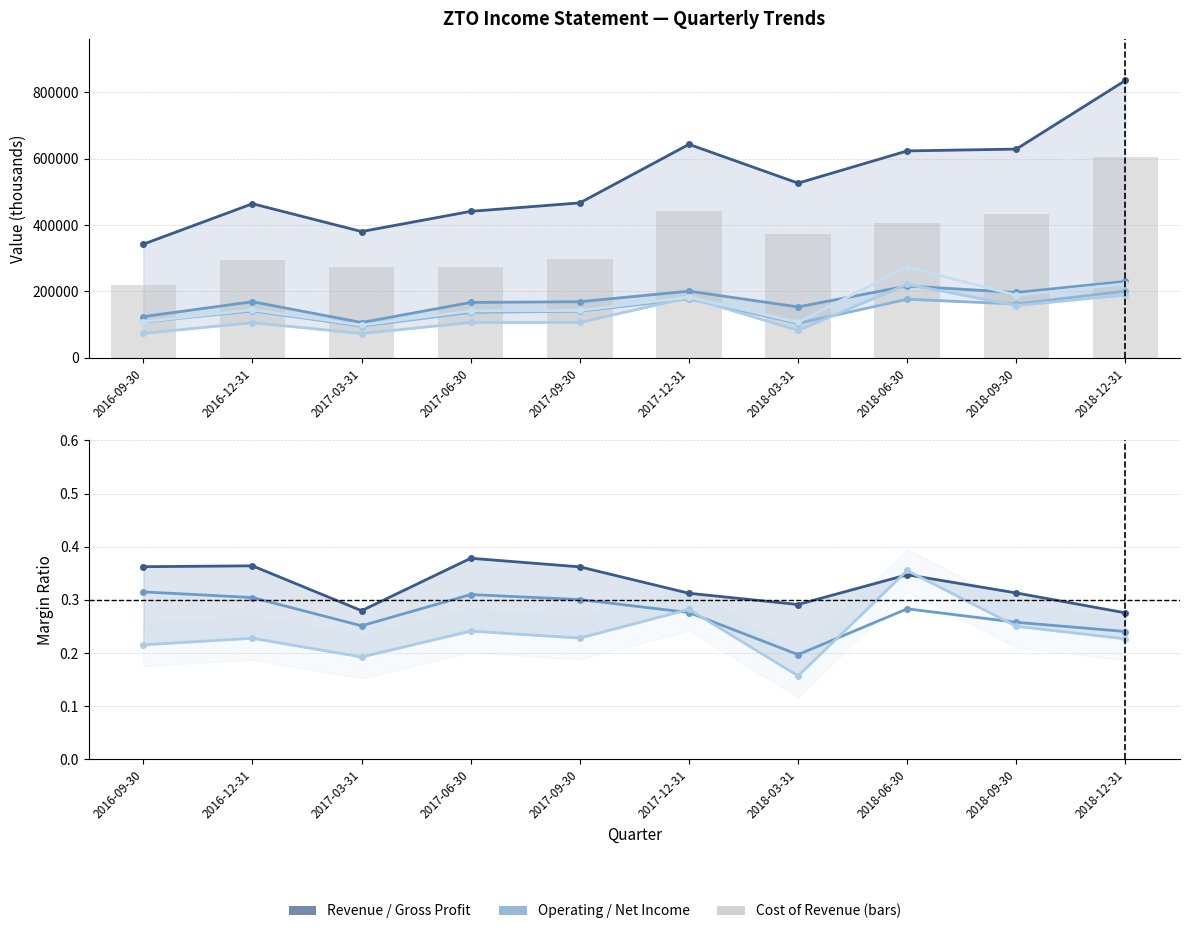

Reading left to right, list all the values displayed in this chart.

Total Revenue: 2016-09-30=342200	2016-12-31=464000	2017-03-31=380200	2017-06-30=441000	2017-09-30=466500	2017-12-31=642800	2018-03-31=526000	2018-06-30=623000	2018-09-30=628500	2018-12-31=835200
Gross Profit: 2016-09-30=124000	2016-12-31=168900	2017-03-31=106300	2017-06-30=166800	2017-09-30=168900	2017-12-31=200800	2018-03-31=153200	2018-06-30=216300	2018-09-30=196700	2018-12-31=230100
Operating Income: 2016-09-30=107800	2016-12-31=141200	2017-03-31=95500	2017-06-30=136700	2017-09-30=140200	2017-12-31=177500	2018-03-31=103600	2018-06-30=176400	2018-09-30=162000	2018-12-31=200800
Net Income: 2016-09-30=73700	2016-12-31=105700	2017-03-31=73200	2017-06-30=106400	2017-09-30=106400	2017-12-31=181400	2018-03-31=82600	2018-06-30=221300	2018-09-30=157300	2018-12-31=189300
Income Before Tax: 2016-09-30=108700	2016-12-31=144600	2017-03-31=98400	2017-06-30=141400	2017-09-30=142500	2017-12-31=182800	2018-03-31=107000	2018-06-30=273800	2018-09-30=188300	2018-12-31=222800
Cost of Revenue: 2016-09-30=218200	2016-12-31=295100	2017-03-31=274000	2017-06-30=274200	2017-09-30=297600	2017-12-31=441900	2018-03-31=372800	2018-06-30=406700	2018-09-30=431800	2018-12-31=605100